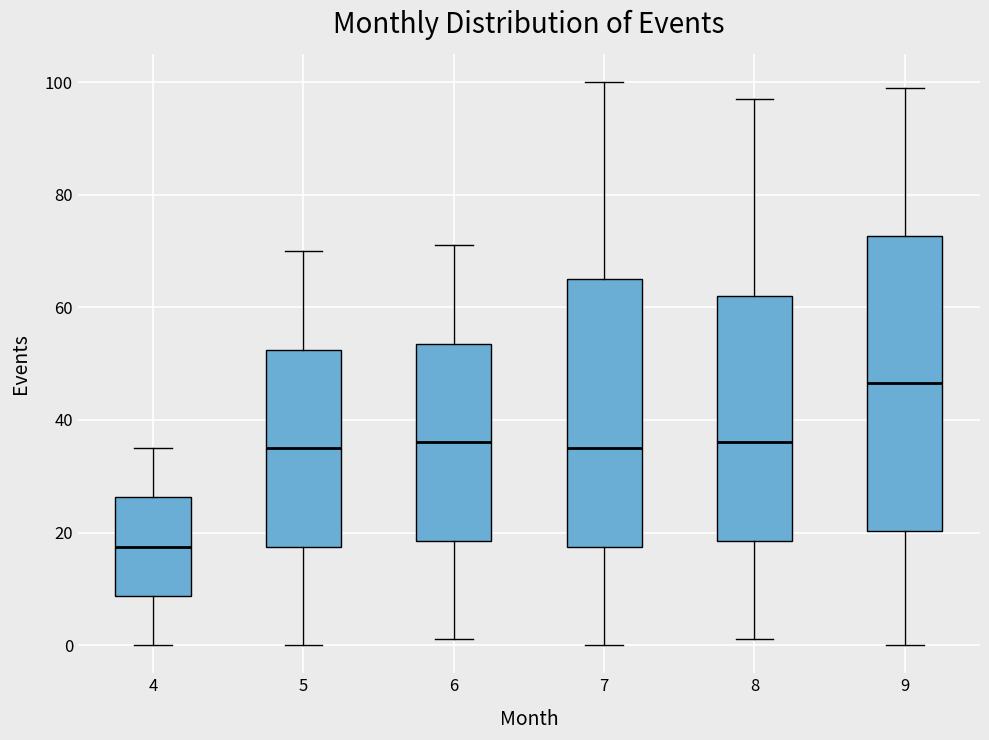

Which box has the highest median line?

9